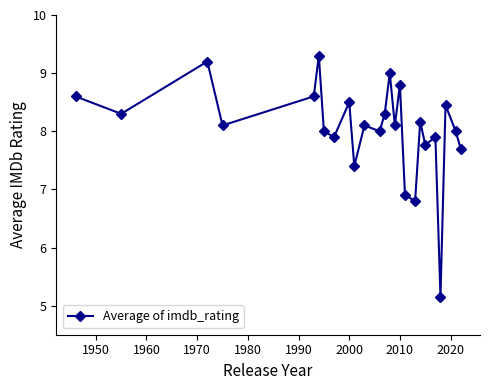

True or false: the data has more than 0 interior local peaks.

True